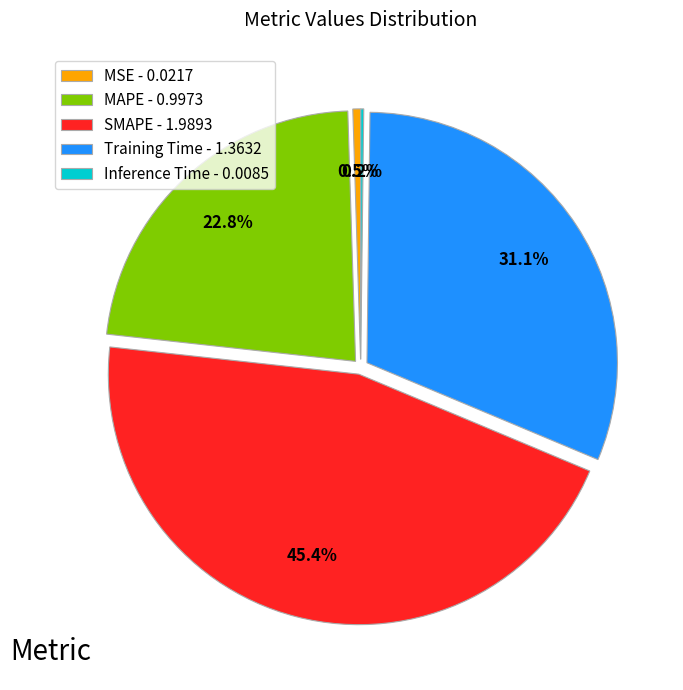

Approximately how many times larger is the value at Training Time - 1.3632 compared to SMAPE - 1.9893?

0.7